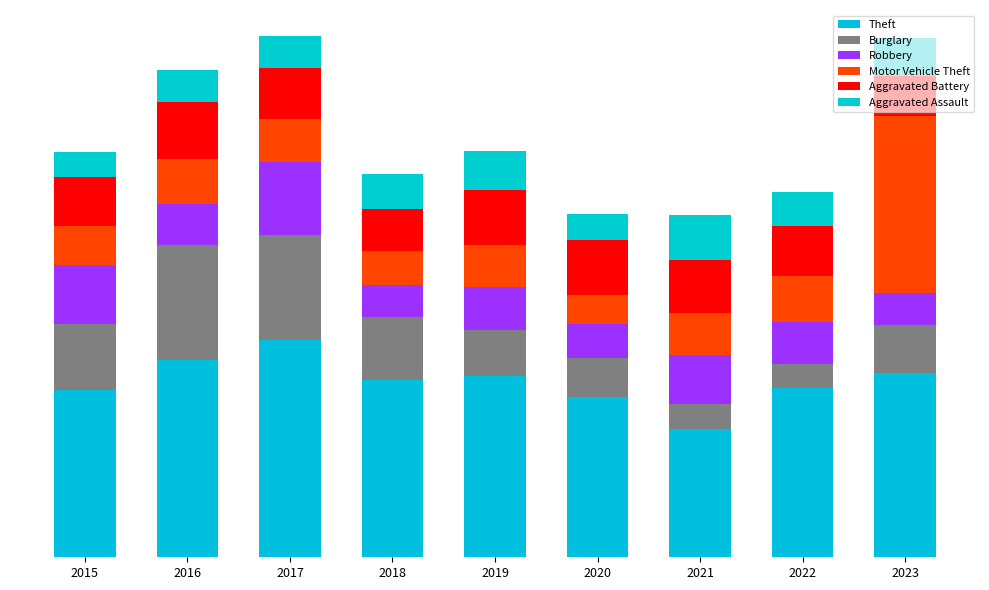

Are the bars grouped side by side (vs. stacked)?

No